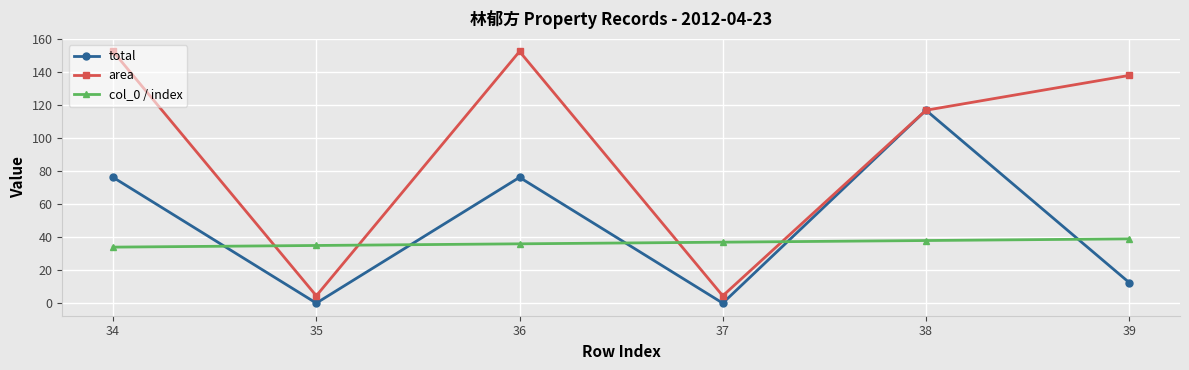

Which series changed the most between 34 and 35?

area